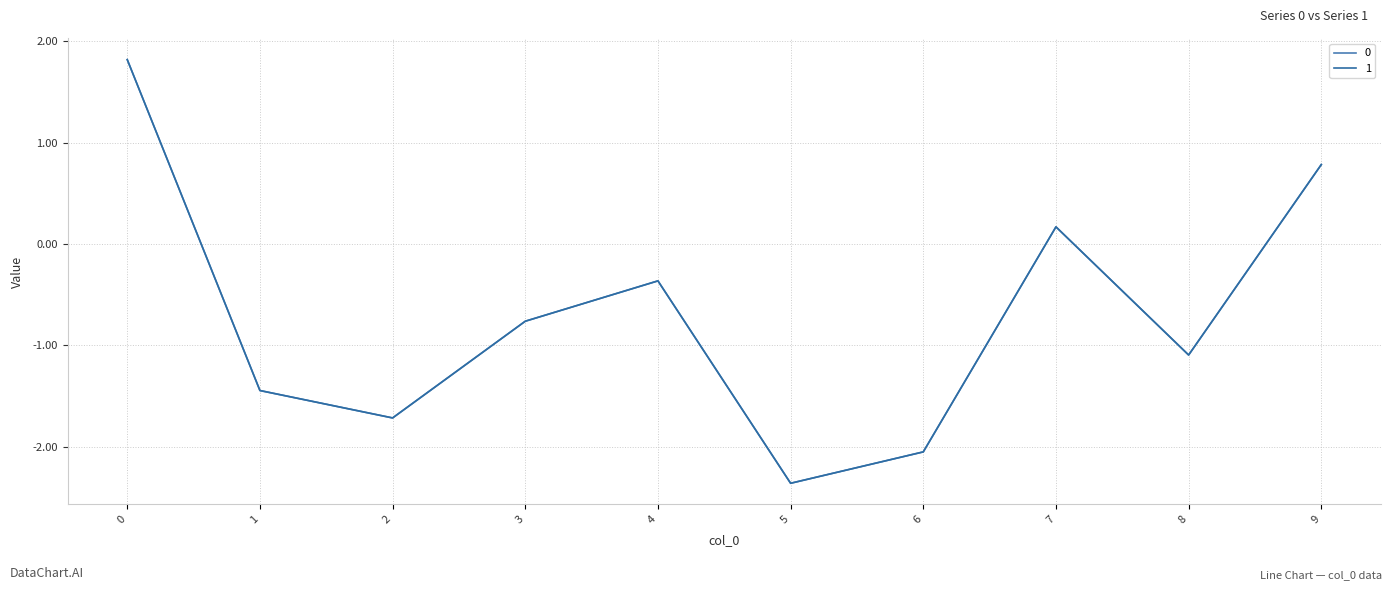

Which category has the lowest value across all series?

5